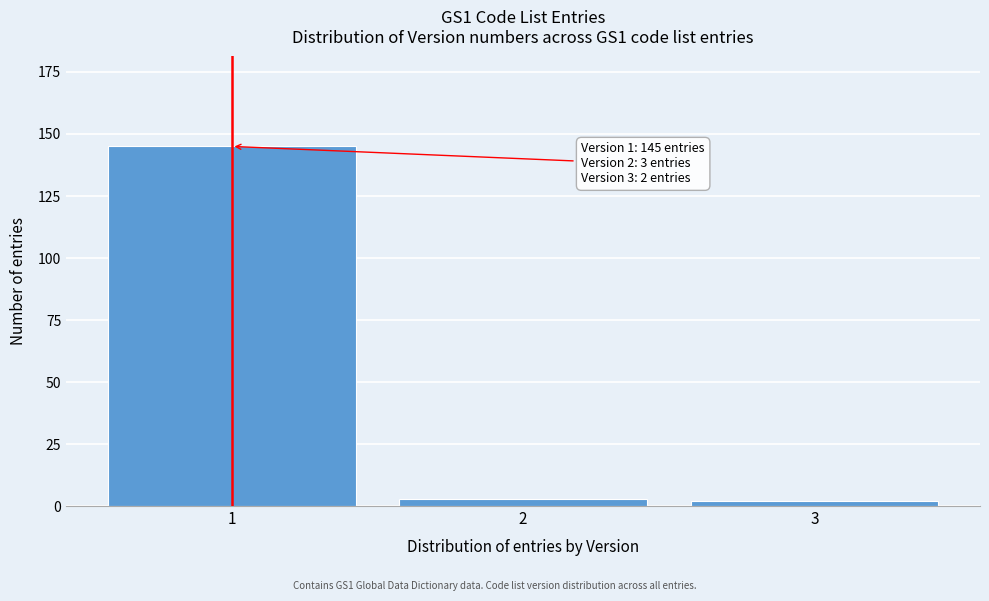

Reading left to right, transcribe all the data shown in this chart.

145	3	2